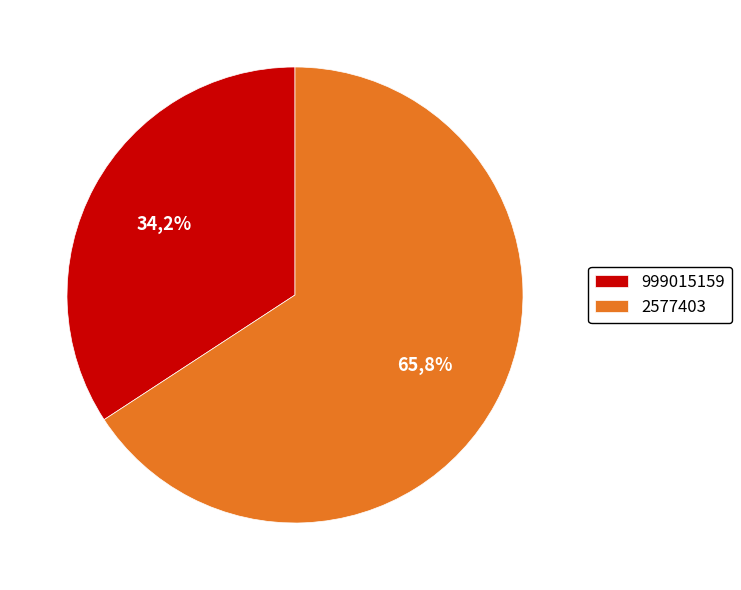

To the nearest percent, what portion does 999015159 represent?

34%